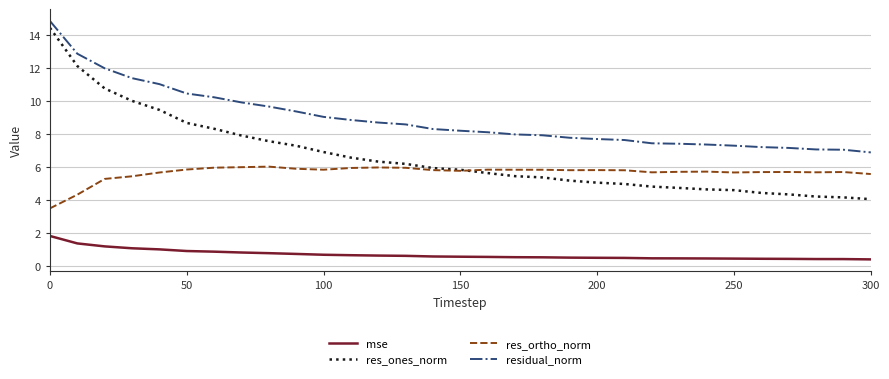

What is the greatest value displayed?

14.9